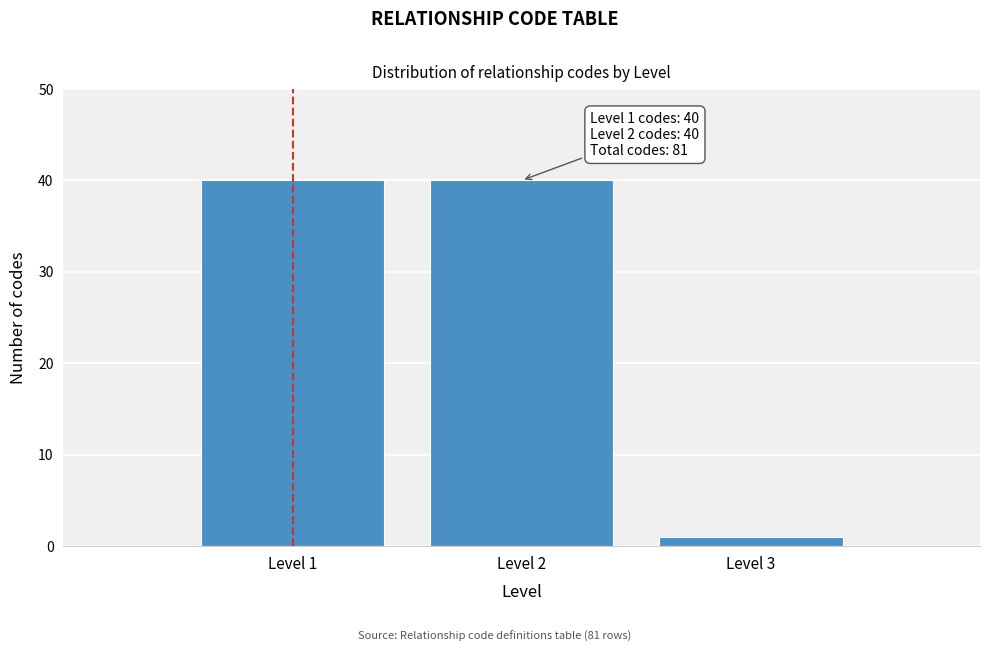

Reading left to right, transcribe all the data shown in this chart.

Level 1=40	Level 2=40	Level 3=1